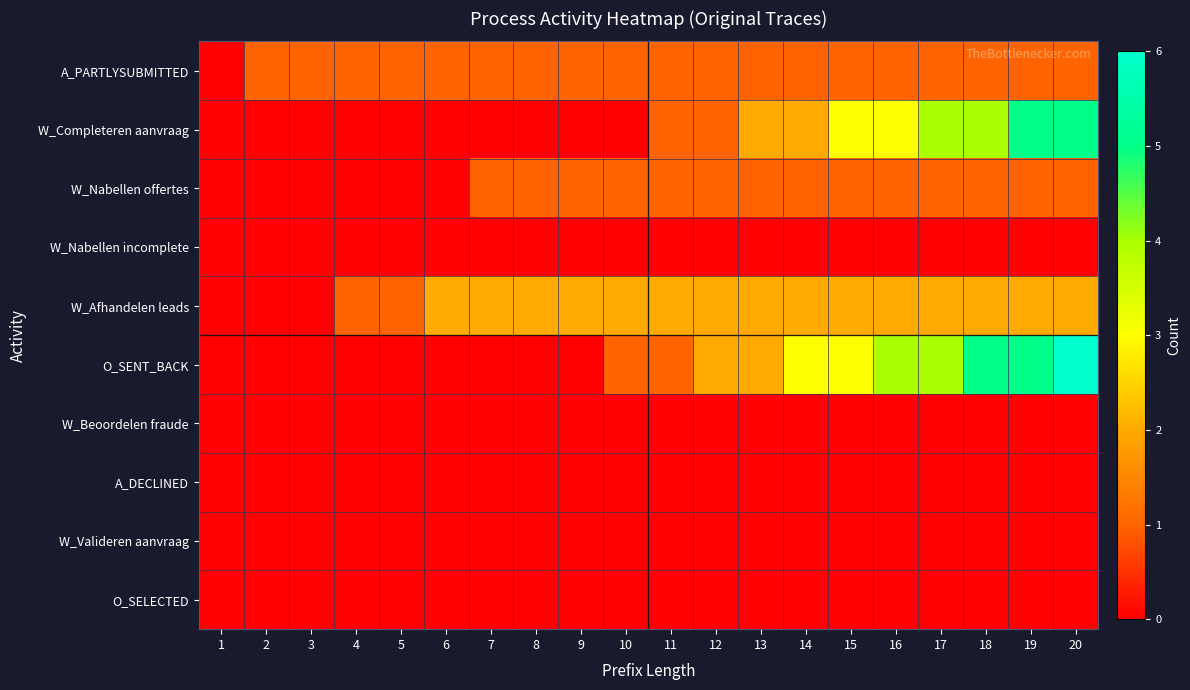

At 17, list the series in order from smallest to largest.

W_Nabellen incomplete, W_Beoordelen fraude, A_DECLINED, W_Valideren aanvraag, O_SELECTED, A_PARTLYSUBMITTED, W_Nabellen offertes, W_Afhandelen leads, W_Completeren aanvraag, O_SENT_BACK